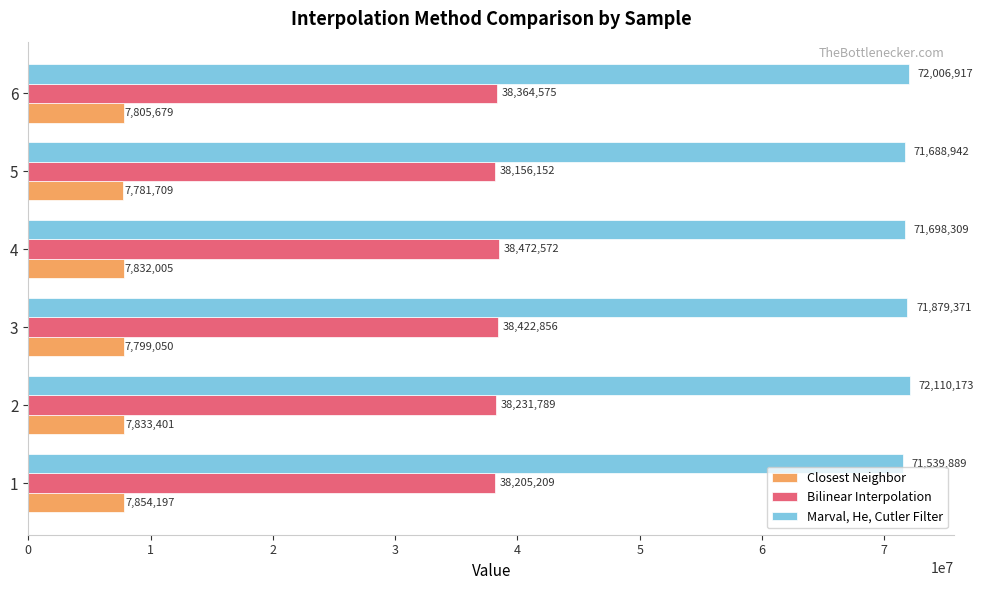

List the series in order of their peak value, highest first.

Marval, He, Cutler Filter, Bilinear Interpolation, Closest Neighbor